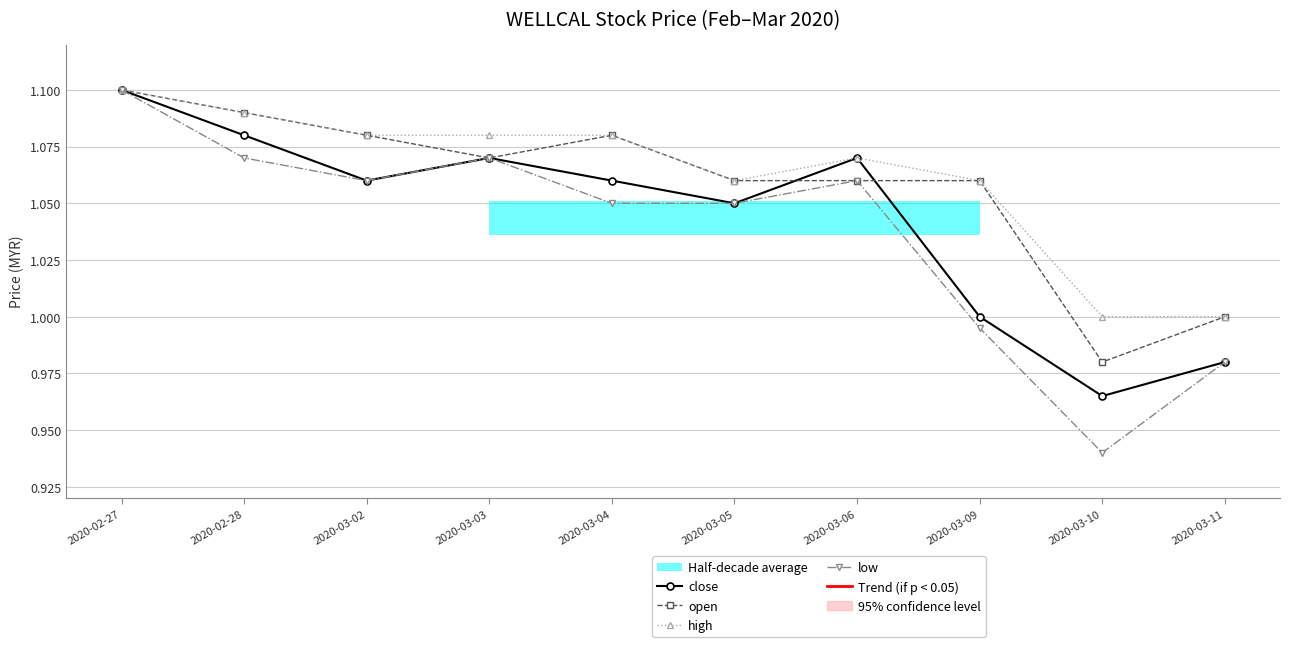

What is the label of the 2nd point from the left?

2020-02-28